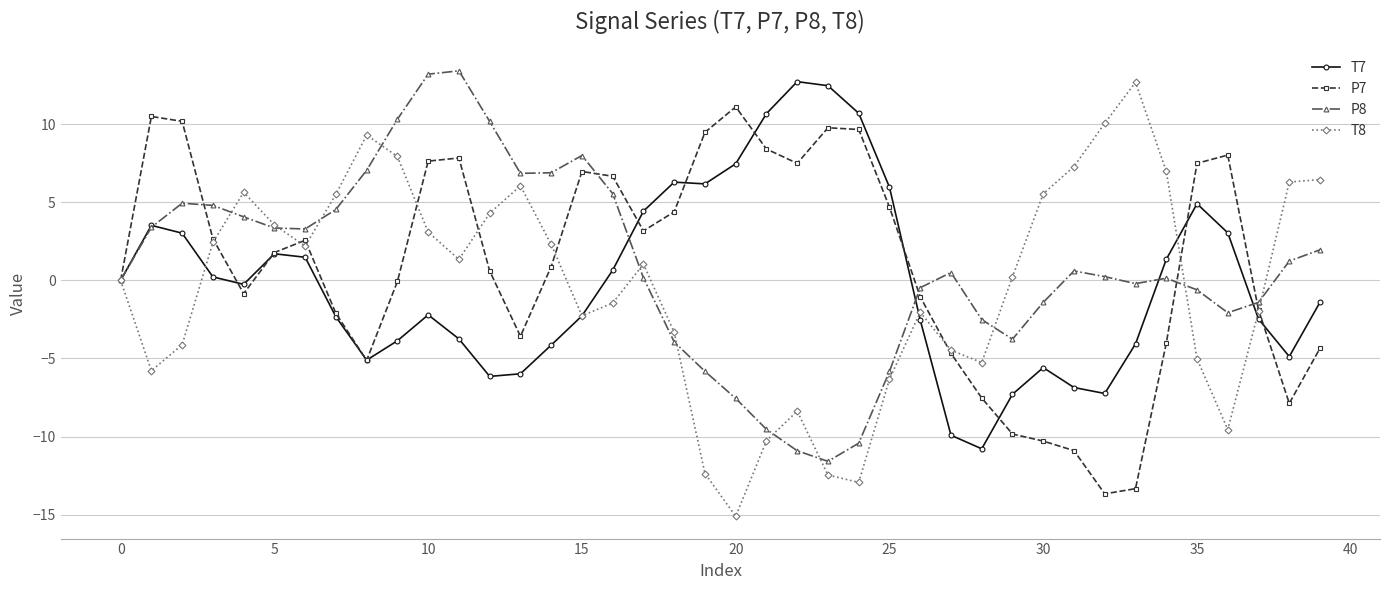

What is the greatest value displayed?

13.4